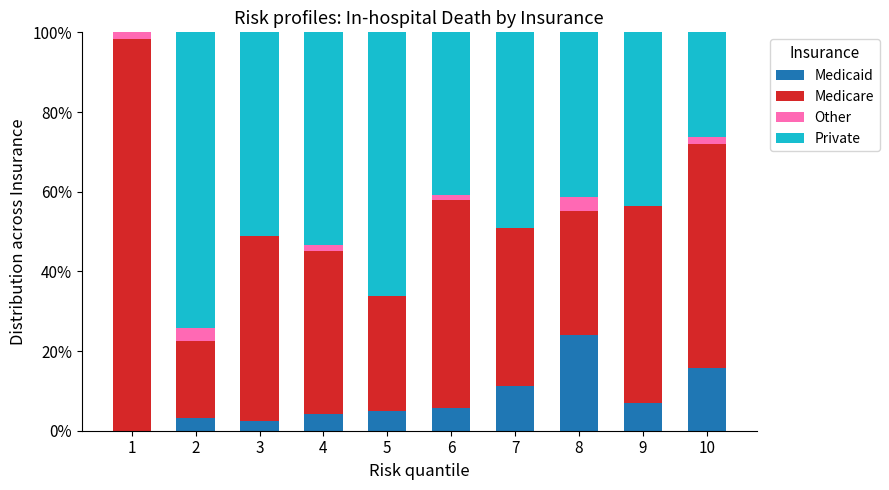

What is the sum of all Medicaid values?

78.5